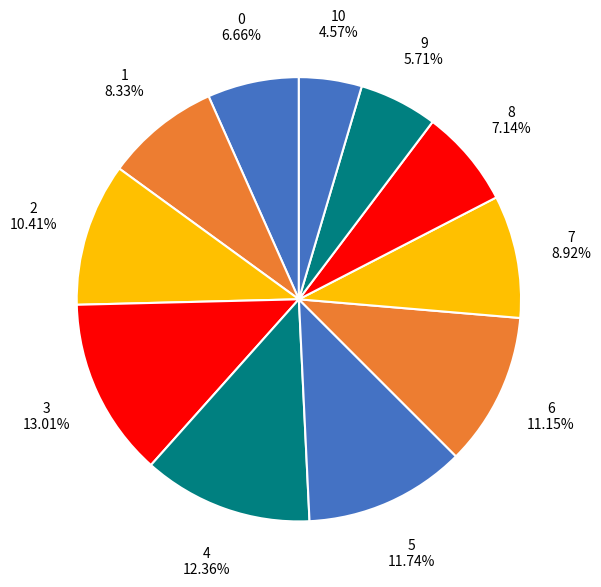

Does 8 account for over 50% of the chart?

No